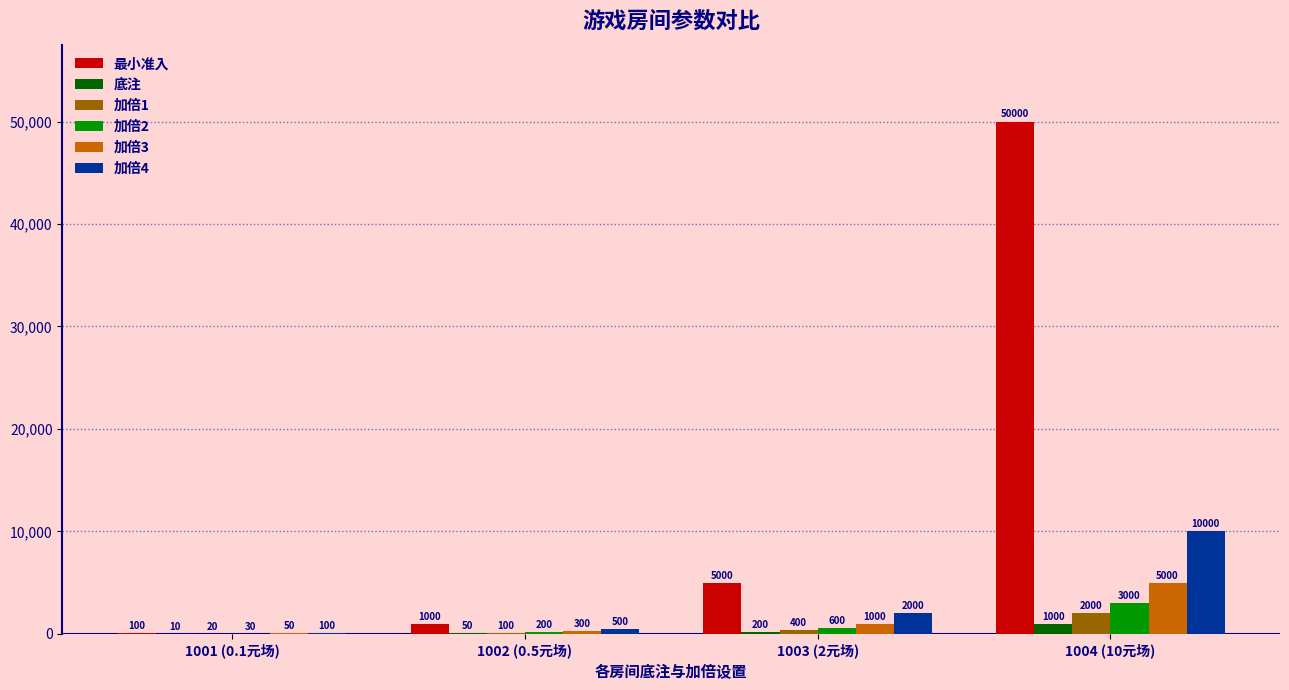

What is the sum of all 加倍4 values?

12600